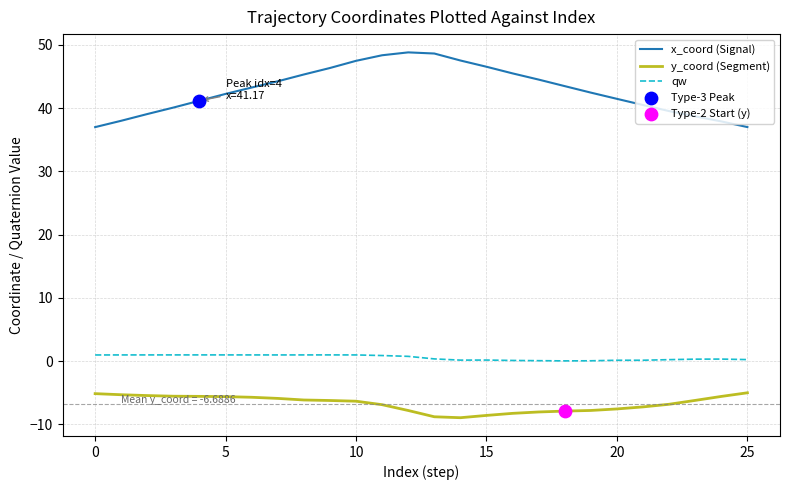

Which series has the largest total across all categories?

x_coord (Signal)